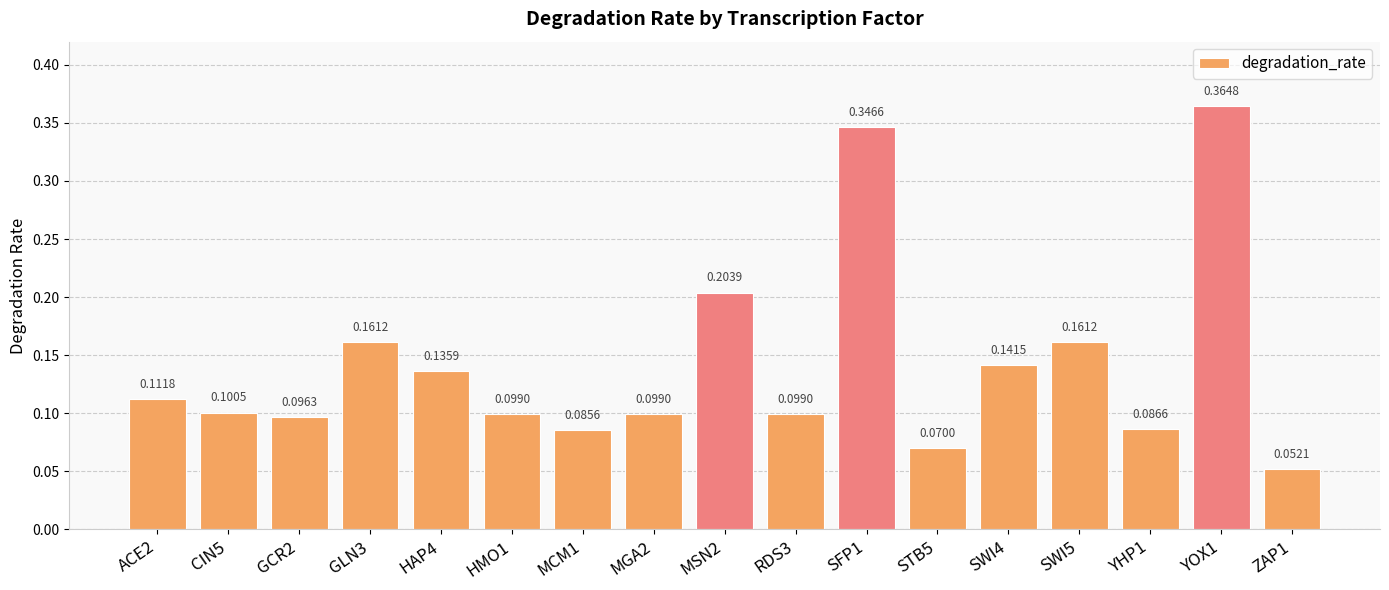

Where is the data nearest to the value 0?

ZAP1